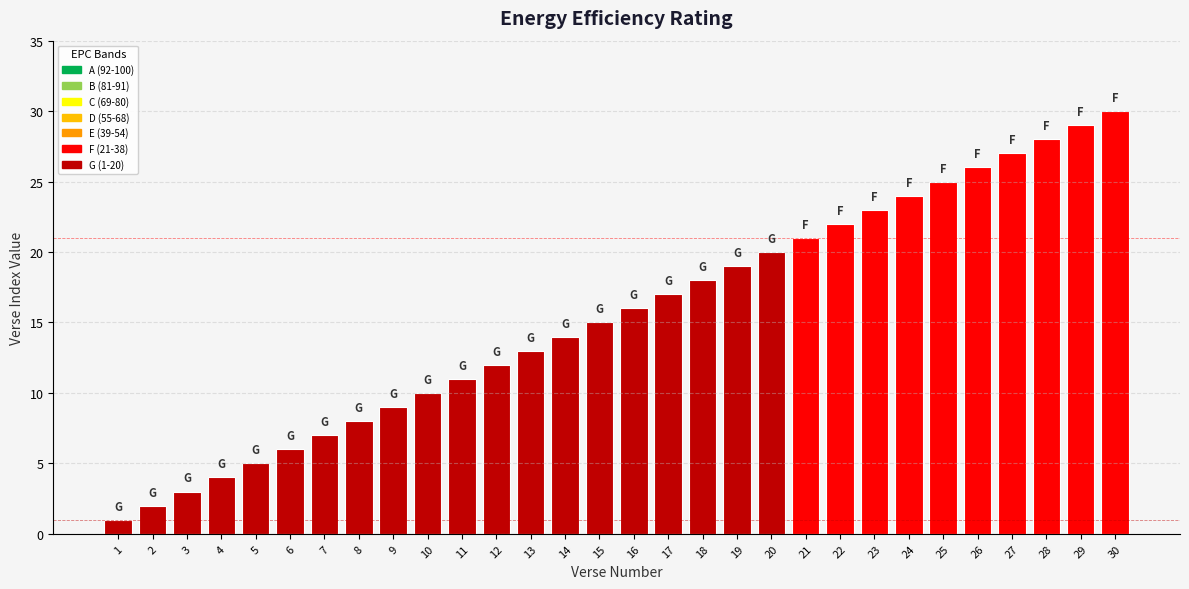

What is the value of the 2nd bar from the left?

2